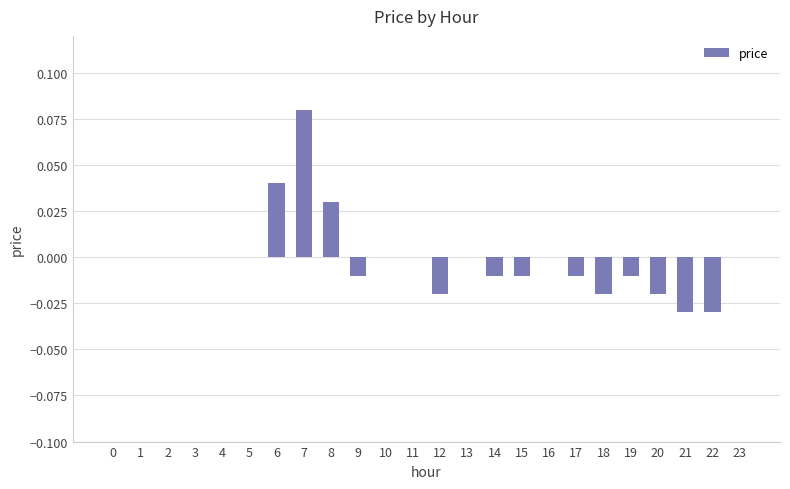

Which category has the highest value across all series?

7